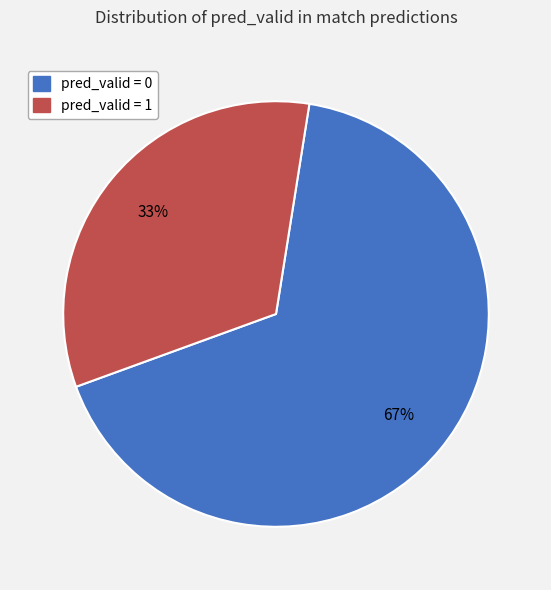

To the nearest percent, what is the combined percentage of pred_valid = 1 and pred_valid = 0?

100%